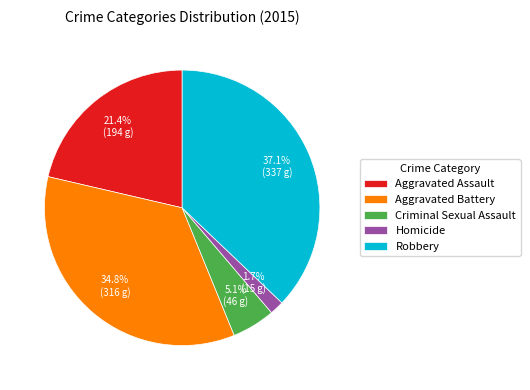

Rank the categories by value from lowest to highest.

Homicide, Criminal Sexual Assault, Aggravated Assault, Aggravated Battery, Robbery